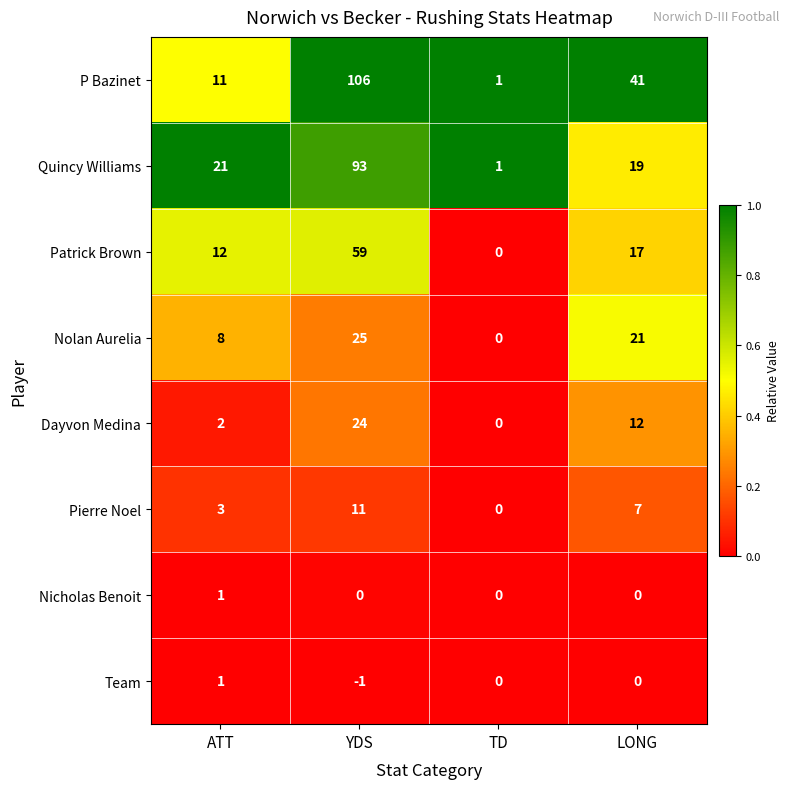

Read the Pierre Noel value at LONG, to the nearest 5.

5